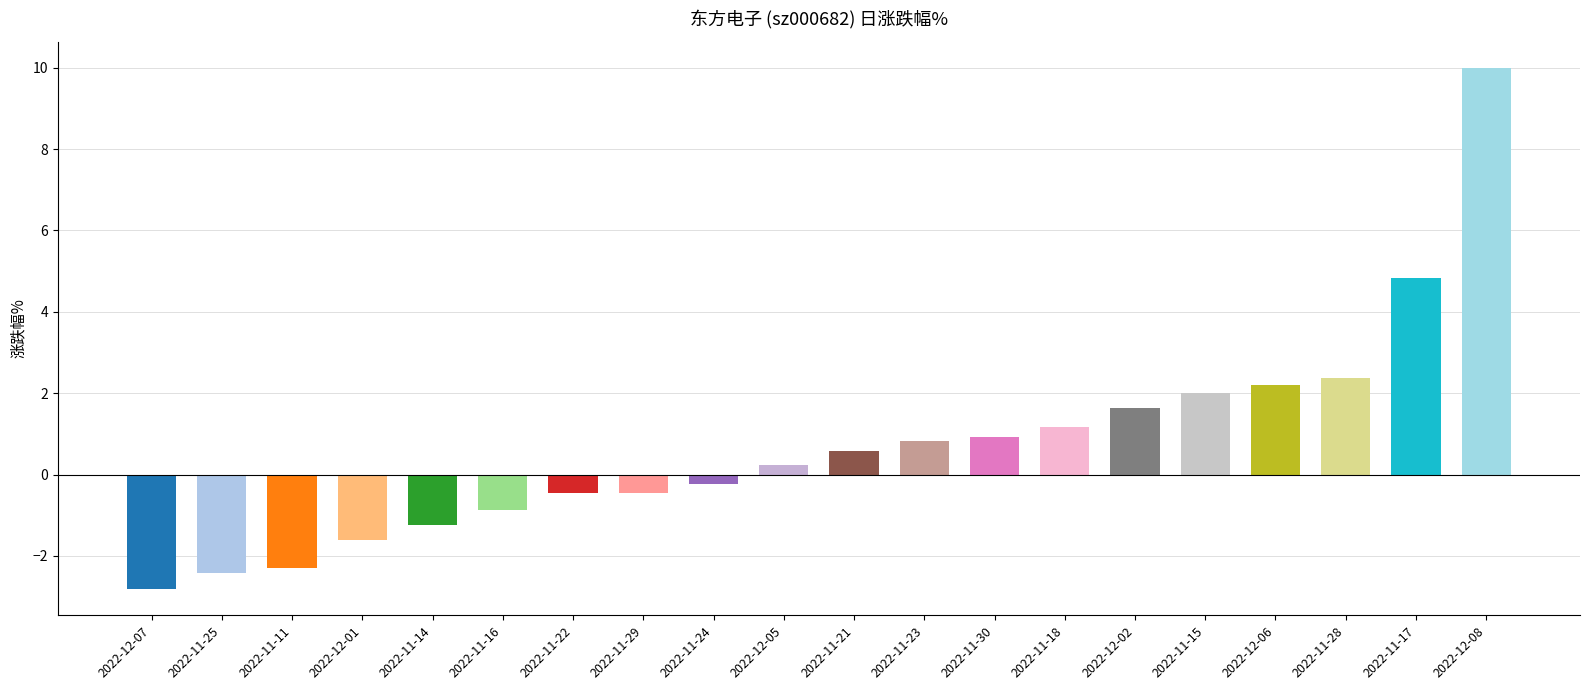

Reading left to right, transcribe all the data shown in this chart.

2022-12-07=-2.8	2022-11-25=-2.4	2022-11-11=-2.3	2022-12-01=-1.6	2022-11-14=-1.2	2022-11-16=-0.9	2022-11-22=-0.5	2022-11-29=-0.5	2022-11-24=-0.2	2022-12-05=0.2	2022-11-21=0.6	2022-11-23=0.8	2022-11-30=0.9	2022-11-18=1.2	2022-12-02=1.6	2022-11-15=2.0	2022-12-06=2.2	2022-11-28=2.4	2022-11-17=4.8	2022-12-08=10.0